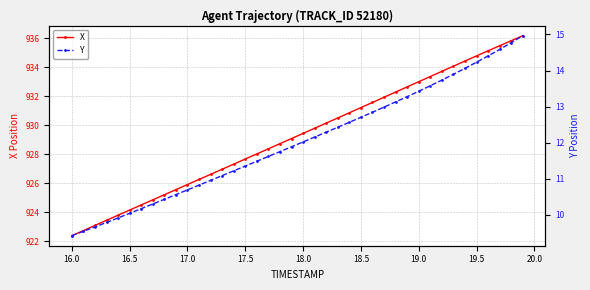

Rank the series by their maximum value, from lowest to highest.

Y, X